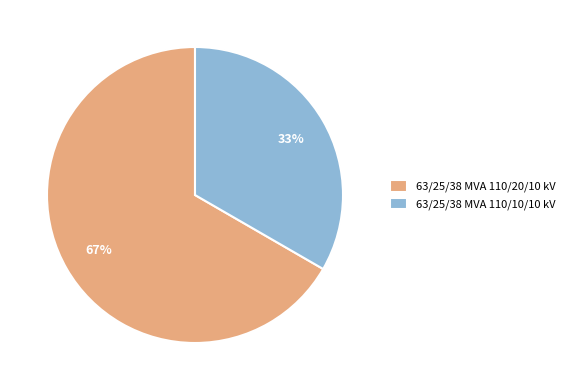

Is the sum of 63/25/38 MVA 110/20/10 kV and 63/25/38 MVA 110/10/10 kV greater than half?

Yes